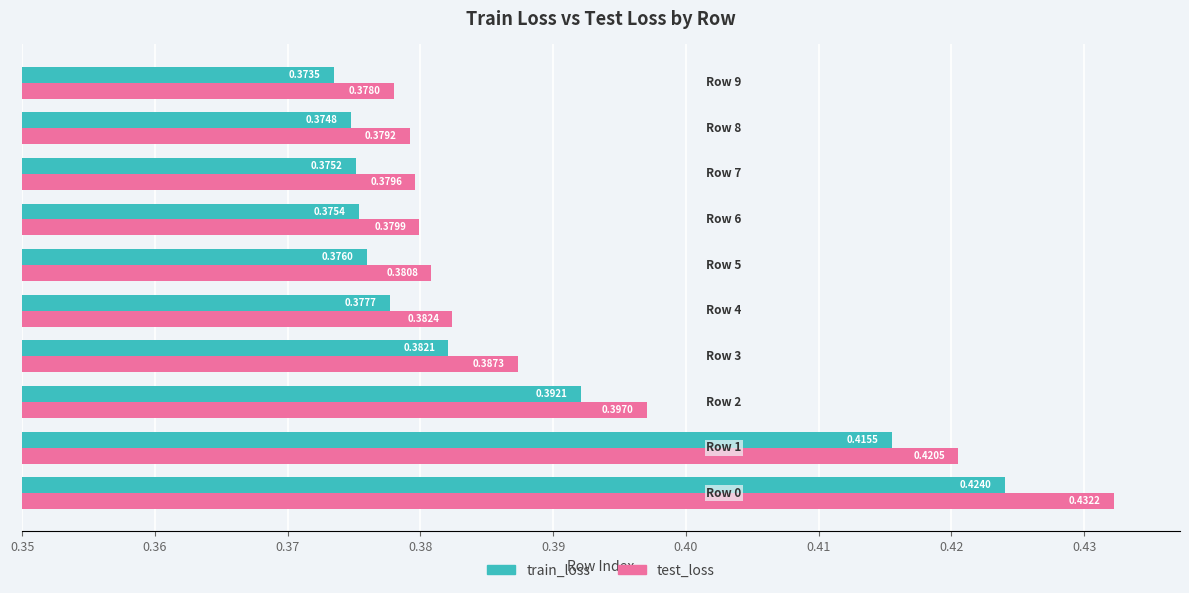

What are all the series names shown in the legend?

train_loss, test_loss